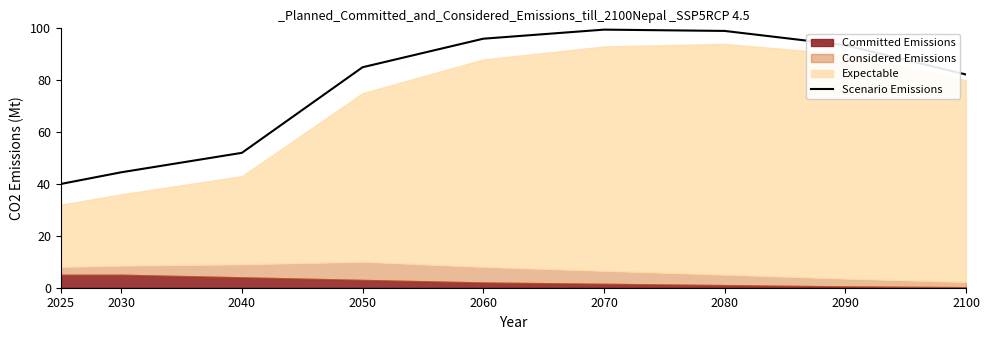

The chart shows a value of 69.3 at 2025. True or false?

False